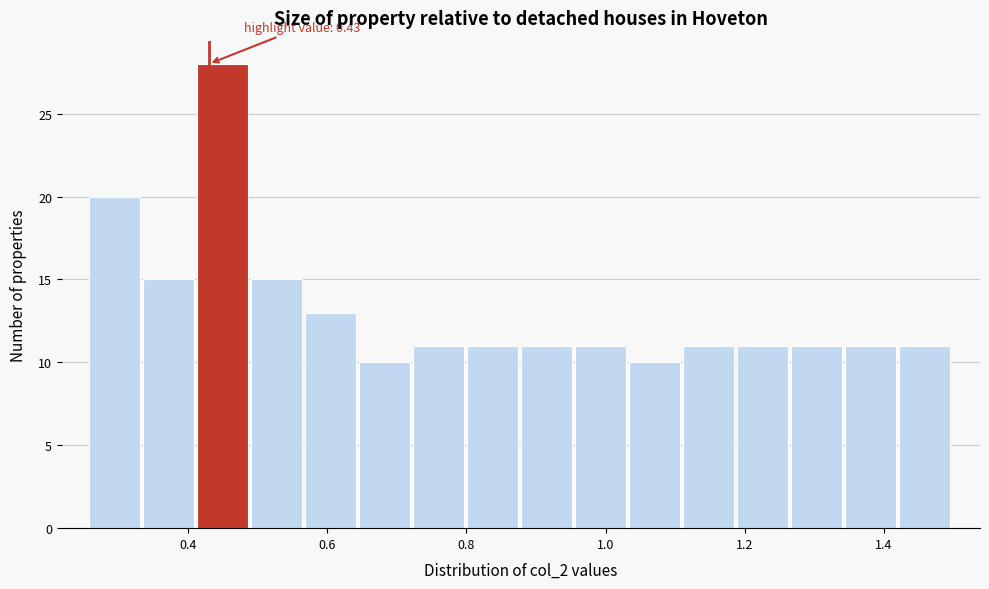

Around what value on the x-axis is the tallest bar? Give the approximate position of its centre, as read against the axis.

0.44